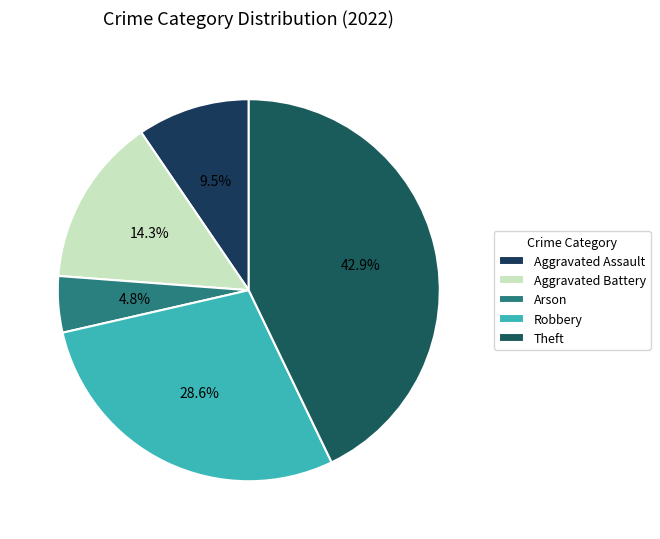

Which category has the biggest portion of the pie?

Theft